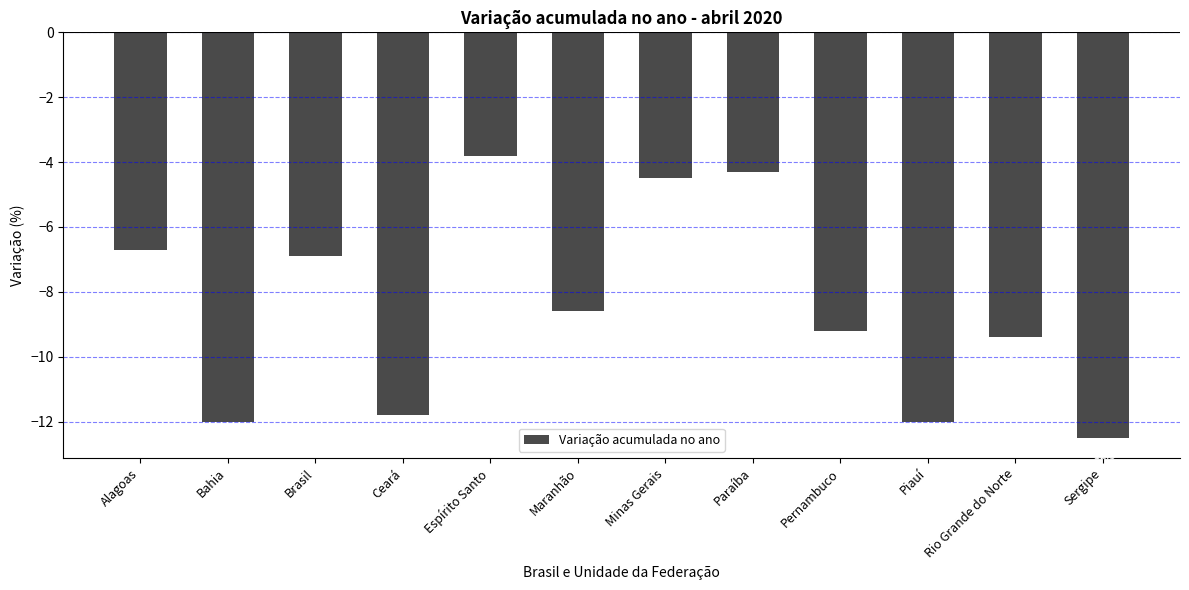

Reading left to right, list all the values displayed in this chart.

-6.7	-12.0	-6.9	-11.8	-3.8	-8.6	-4.5	-4.3	-9.2	-12.0	-9.4	-12.5